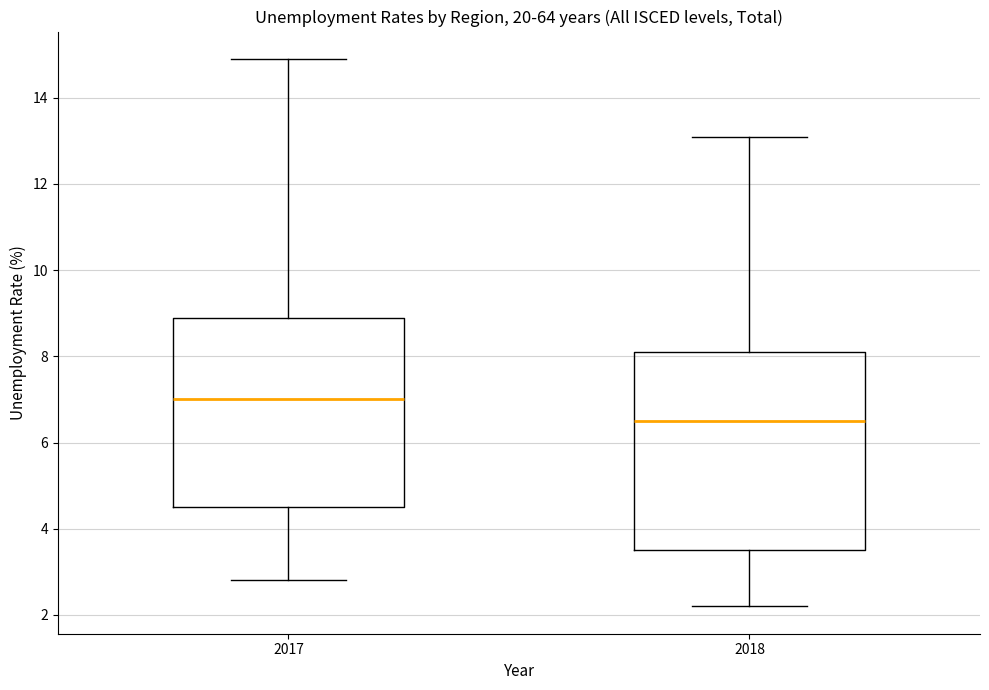

Reading left to right, read every box against the y-axis: the position of its median line, the range the box covers, and the ends of its whiskers. The values are not printed on the chart, so give them approximately, as read against the axis.

2017: median 7.0, box 4.6 to 9.0, whiskers 2.8 to 15.0
2018: median 6.6, box 3.6 to 8.2, whiskers 2.2 to 13.2